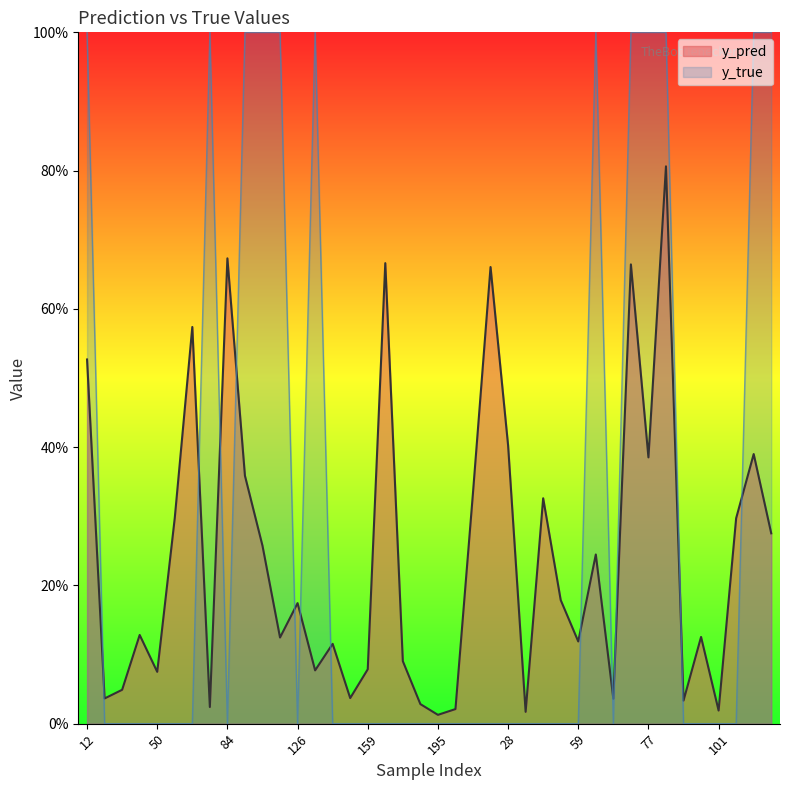

What position from the right is 103?

3